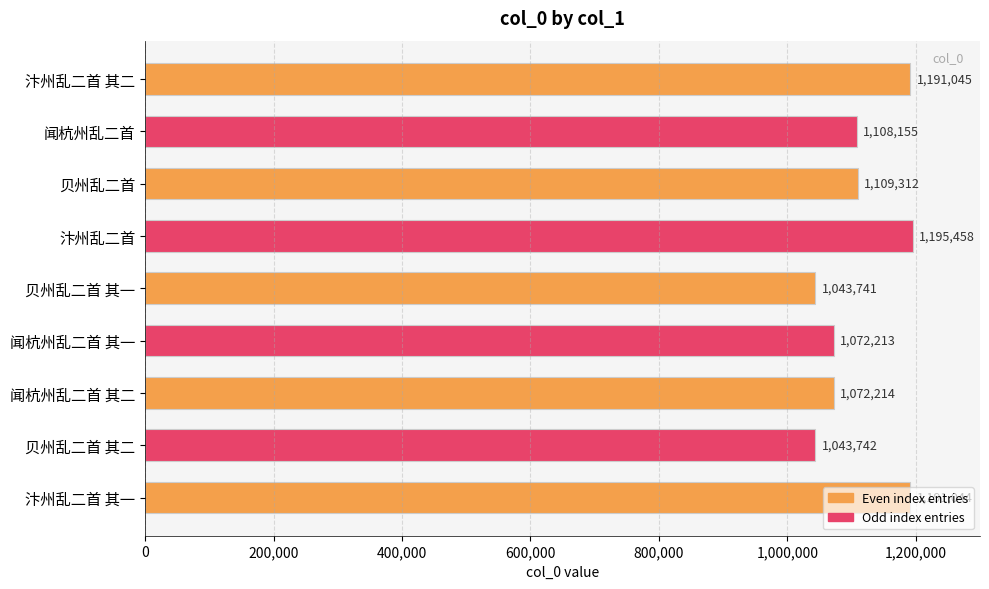

True or false: the data shows 1072214 at 闻杭州乱二首 其二.

True